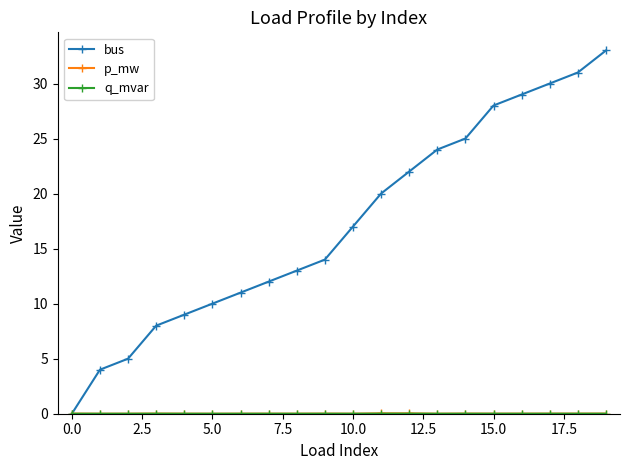

Which series has the largest total across all categories?

bus